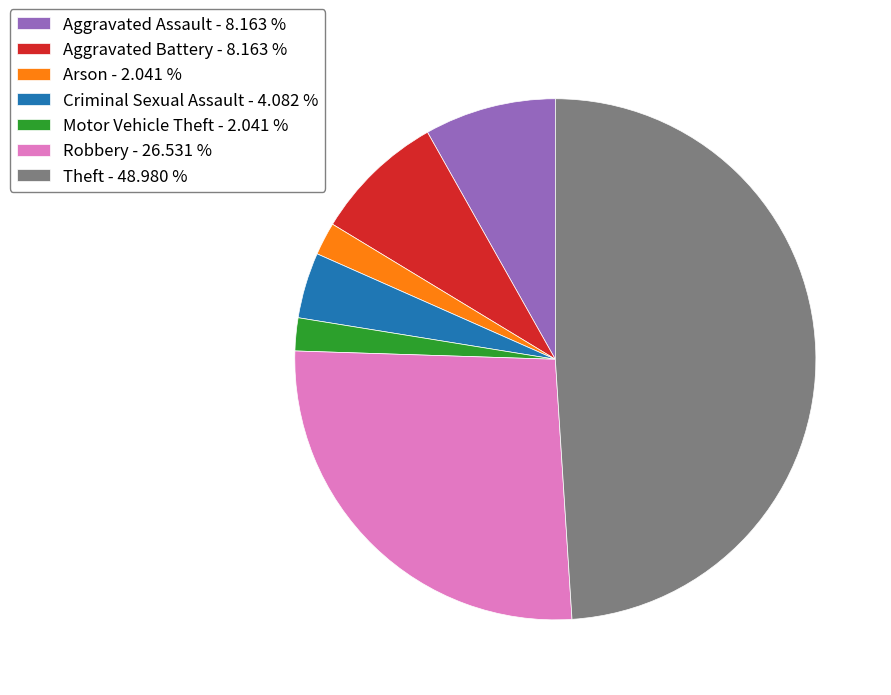

Is Motor Vehicle Theft - 2.041 % the majority of the pie?

No